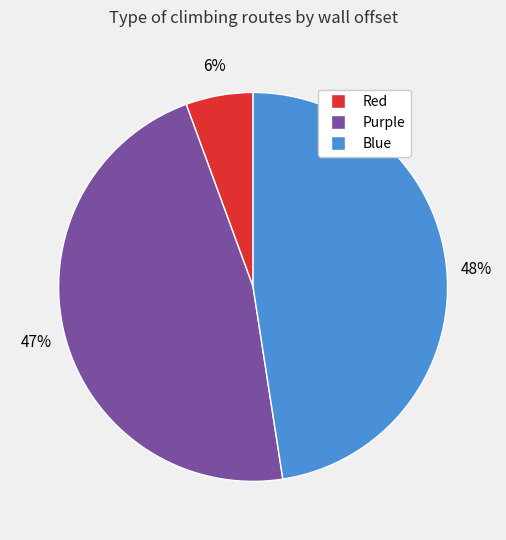

To the nearest percent, what is the difference between the Red and Purple slice percentages?

41%